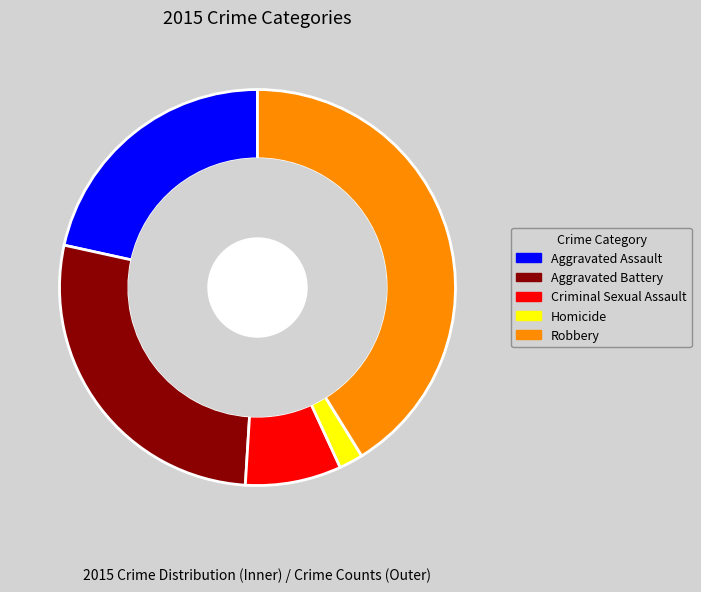

What is the ratio of the value at Robbery to the value at Aggravated Assault?

1.9